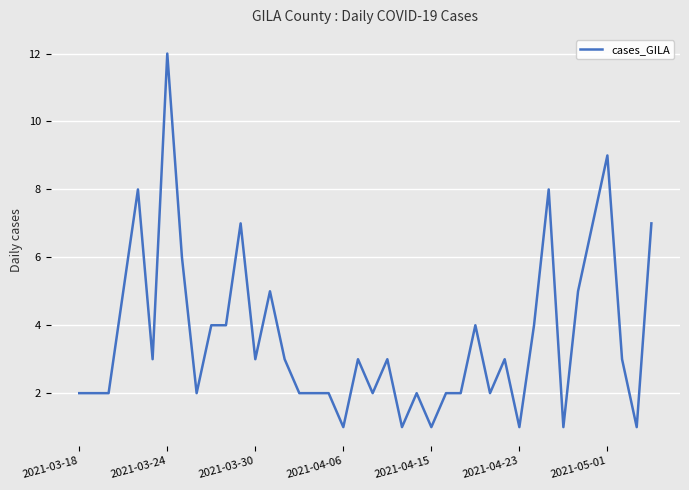

What is the greatest value displayed?

12